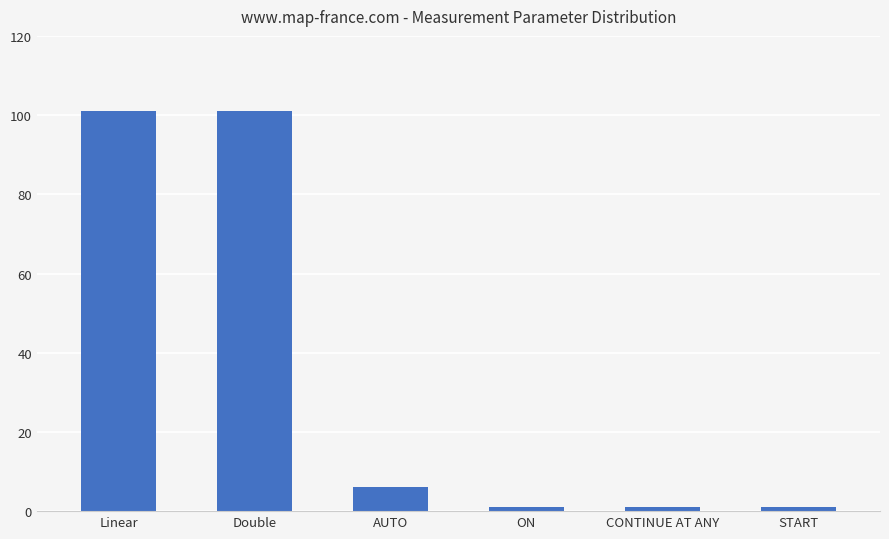

What is the value of the 6th bar from the left?

1